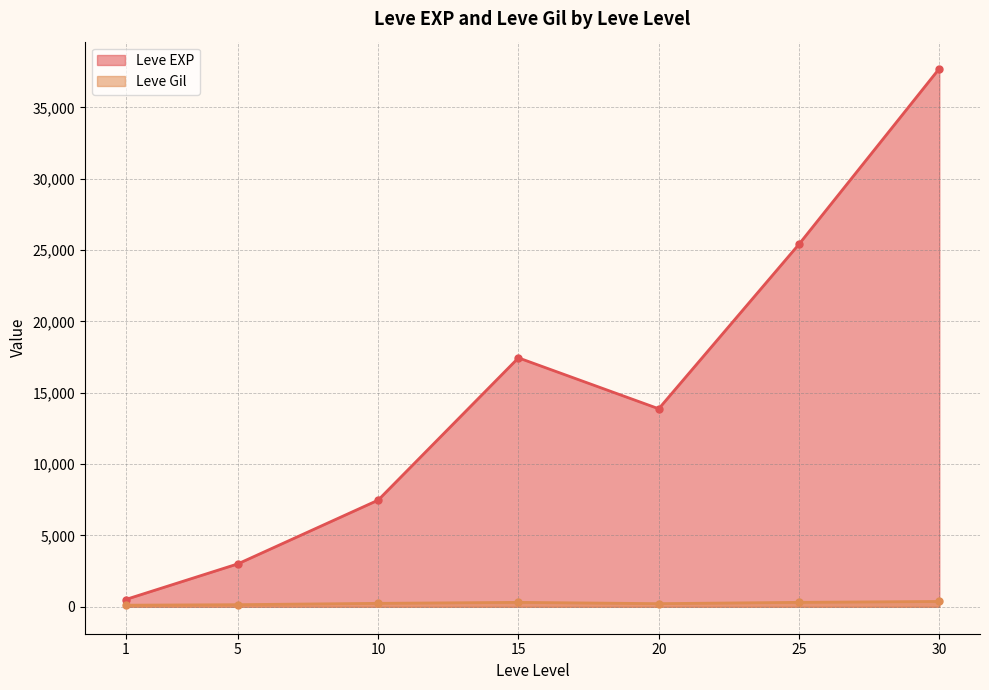

At which category is the sum across all series the highest?

30